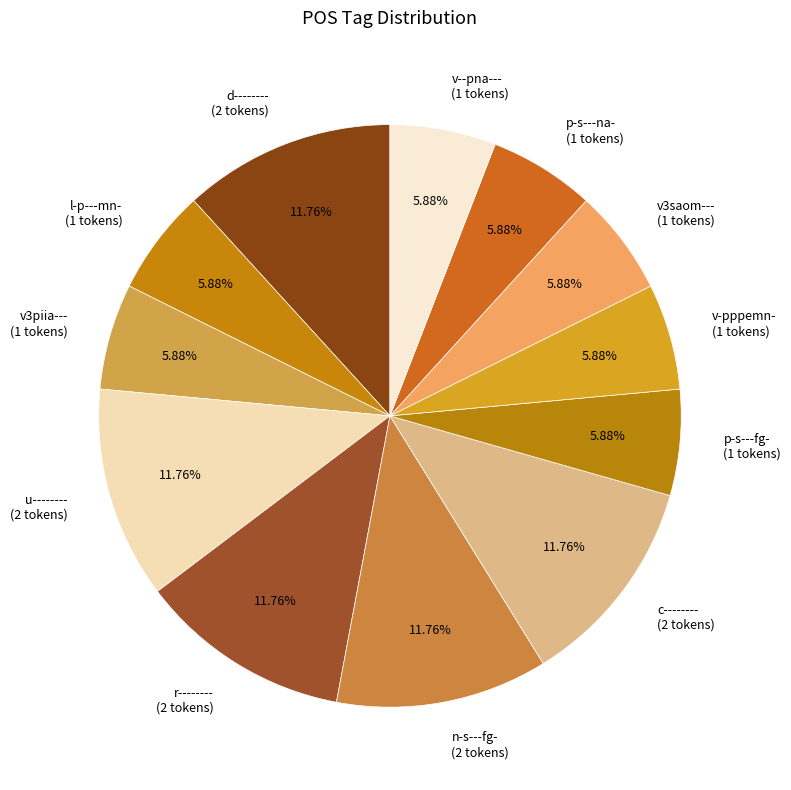

Is the sum of n-s---fg- (2 tokens) and p-s---na- (1 tokens) greater than half?

No